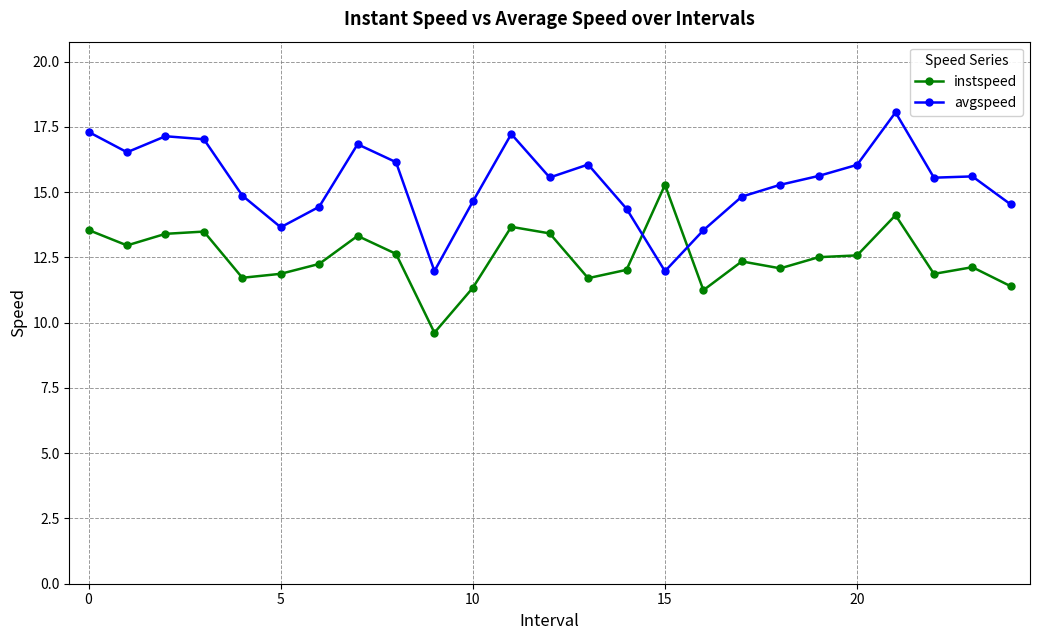

True or false: instspeed has more than 0 interior local peaks.

True